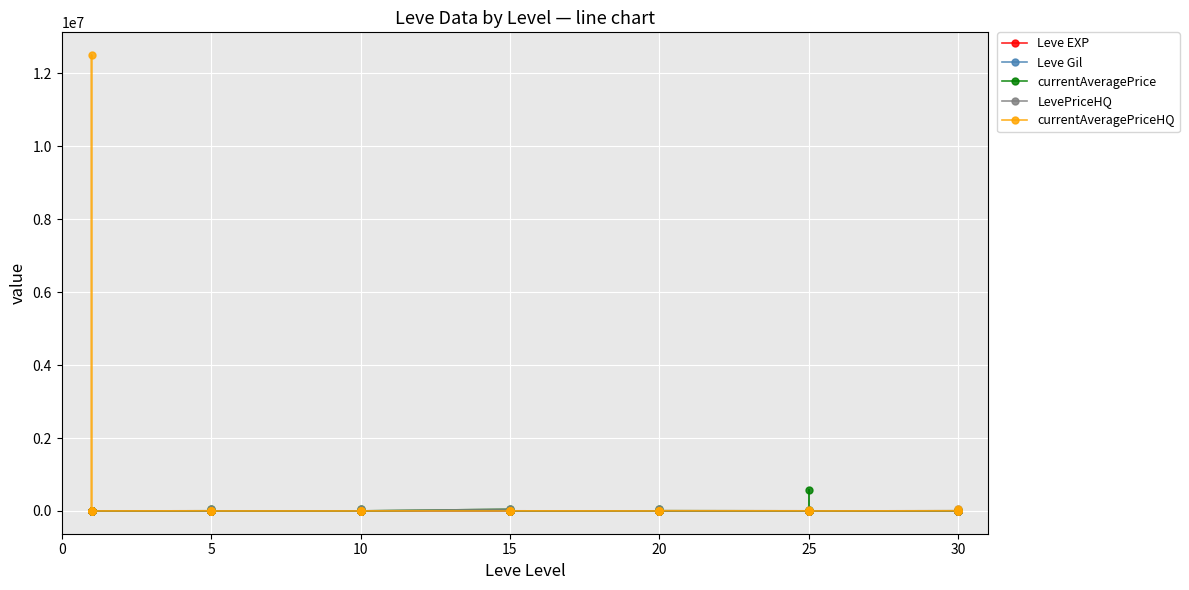

How many lines are shown in the chart?

5